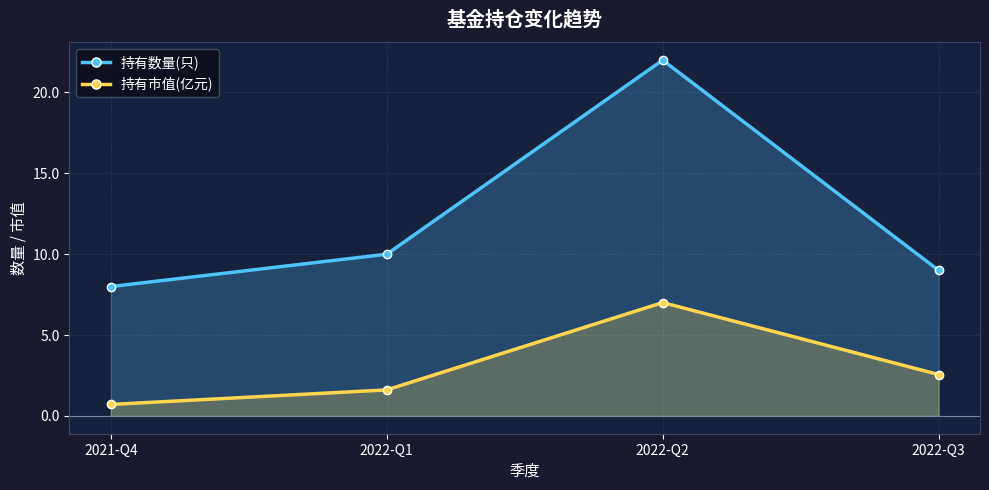

What is the value of the 持有市值(亿元) point at the 3rd from the left?

7.0